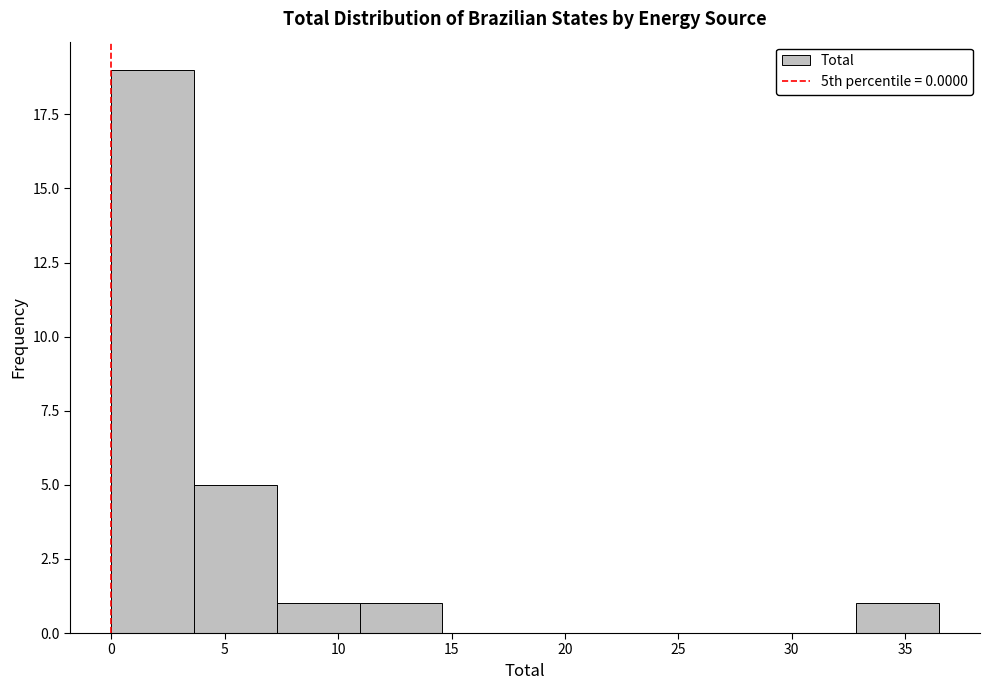

Reading left to right, transcribe this chart: for each bar, give the range it covers on the x-axis and its height. Neither the bar edges nor the heights are printed on the chart, so give them approximately, as read against the axes.

0.0 to 3.5: 19
3.5 to 7.5: 5
7.5 to 11.0: 1
11.0 to 14.5: 1
14.5 to 18.0: 0
18.0 to 22.0: 0
22.0 to 25.5: 0
25.5 to 29.0: 0
29.0 to 33.0: 0
33.0 to 36.5: 1